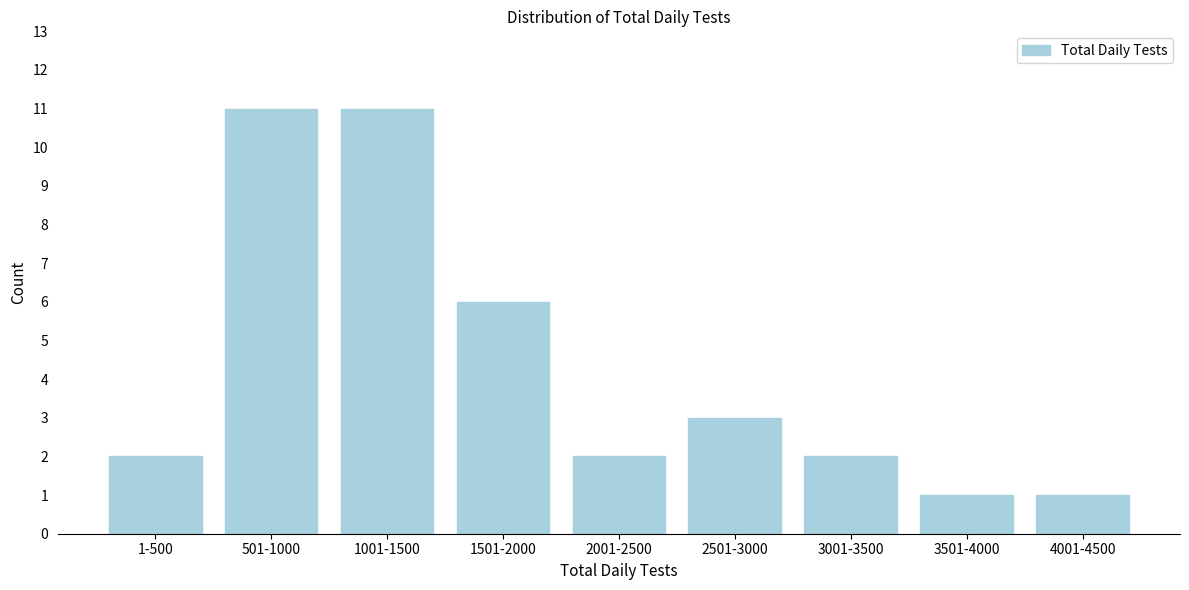

Reading left to right, list all the values displayed in this chart.

1-500=2	501-1000=11	1001-1500=11	1501-2000=6	2001-2500=2	2501-3000=3	3001-3500=2	3501-4000=1	4001-4500=1